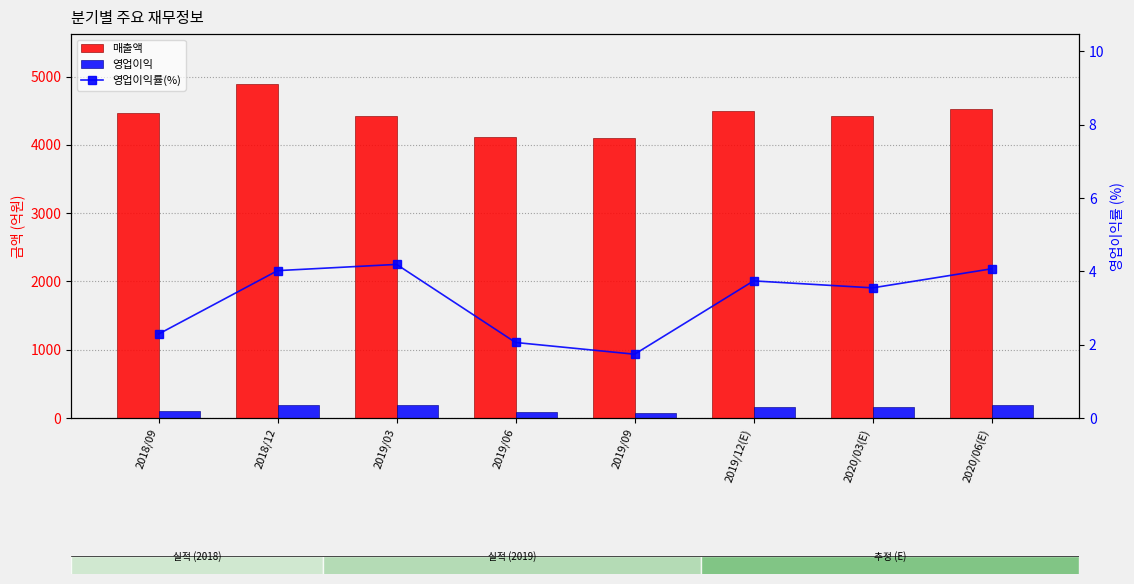

True or false: 영업이익 has a value of 157.0 at 2020/03(E).

True